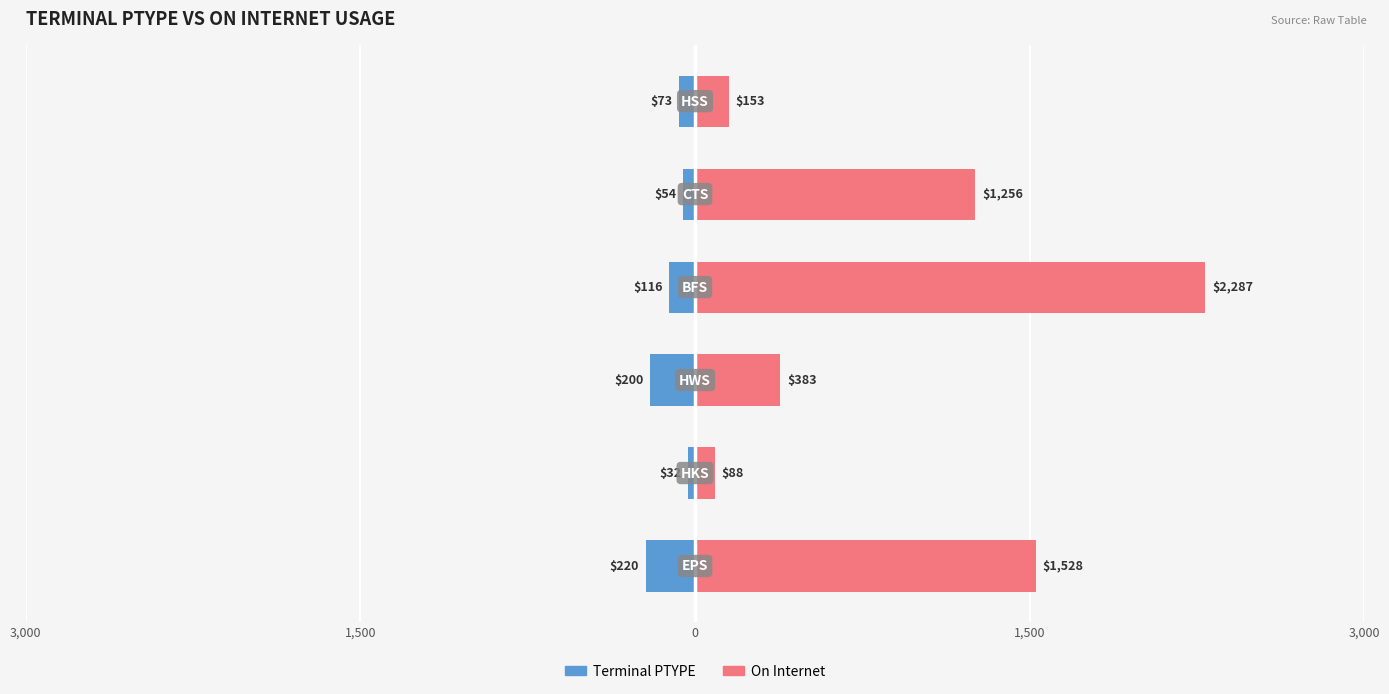

How many data points in Terminal PTYPE are less than -73?

3